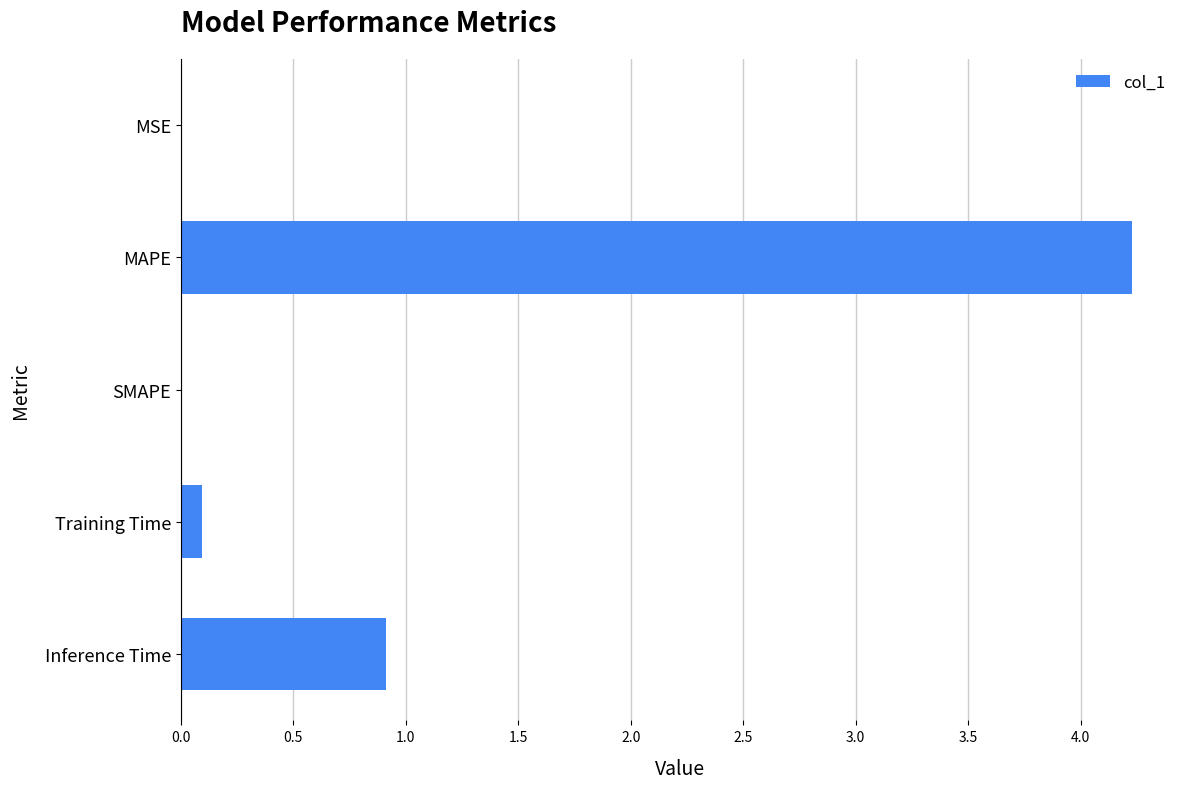

Between Inference Time and MSE, which is larger?

Inference Time